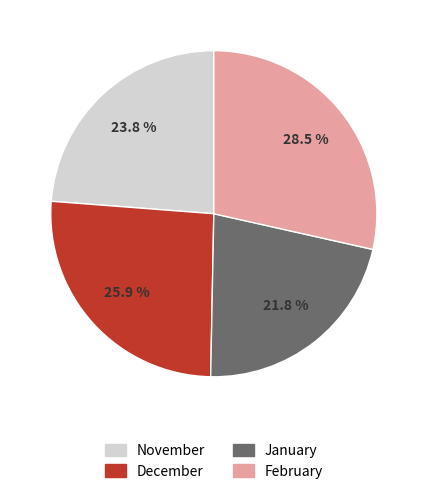

Rank the categories by value from highest to lowest.

February, December, November, January